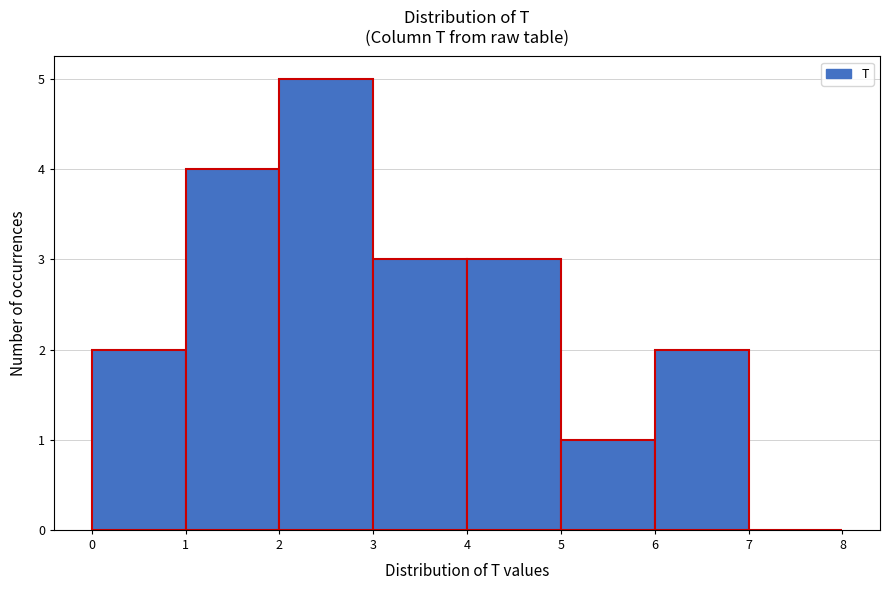

Which range on the x-axis has the tallest bar?

2 to 3